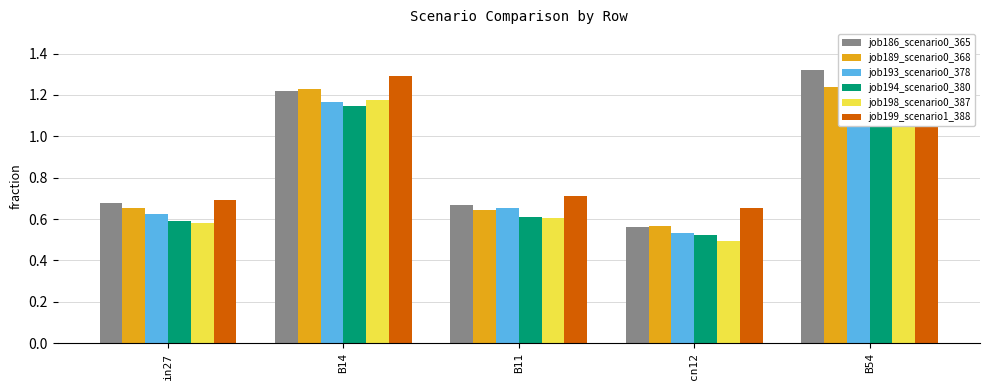

Are the bars horizontal?

No